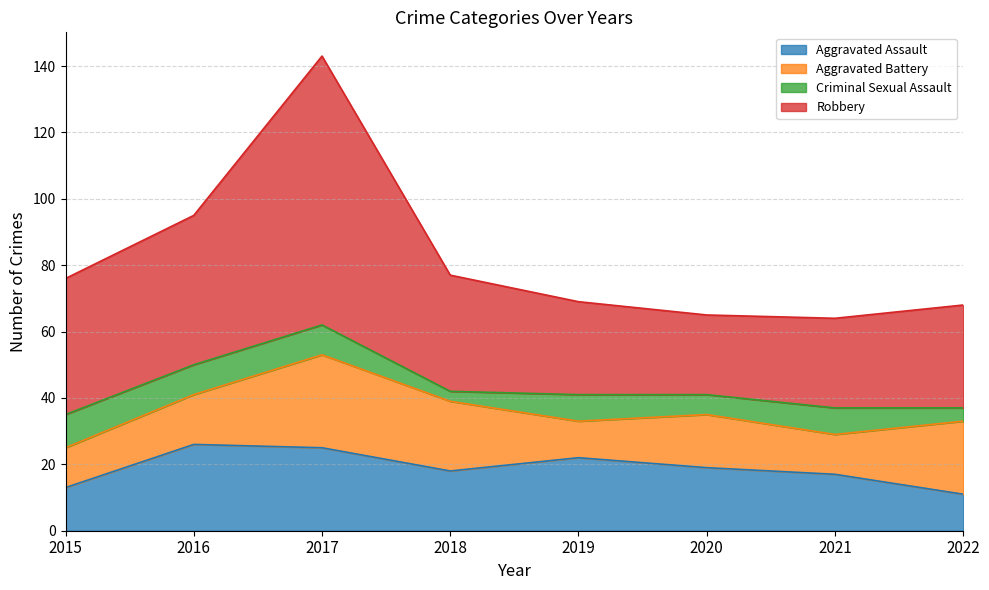

The Aggravated Assault series shows 13 at 2015. True or false?

True